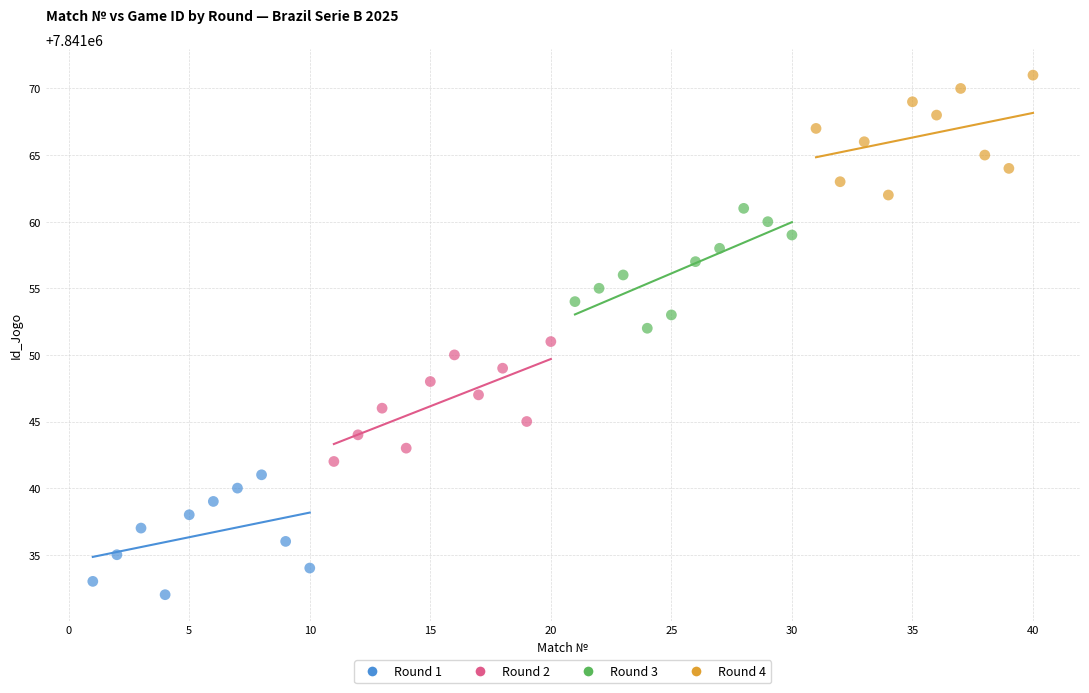

Which series contains the highest Y value?

Round 4